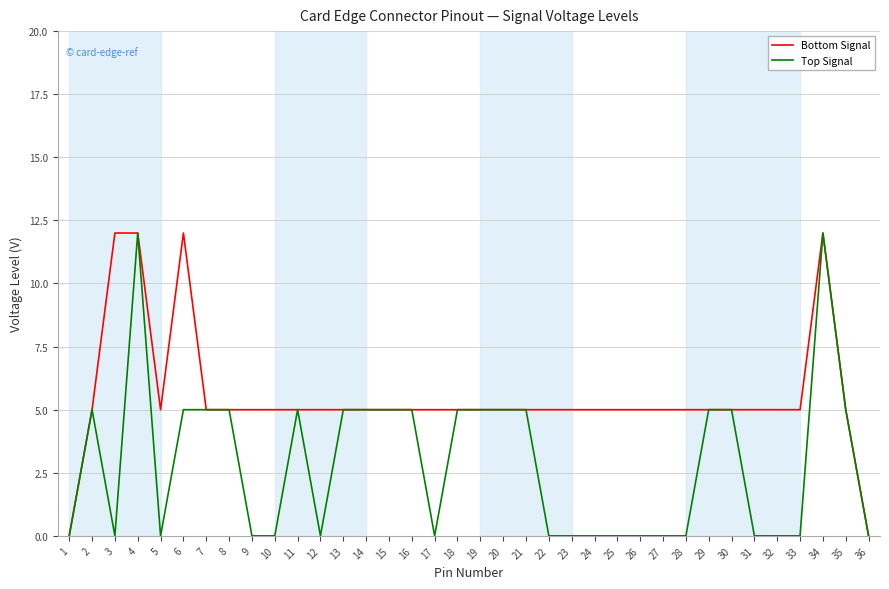

What is the difference between the maximum and minimum values in the Top Signal series?

12